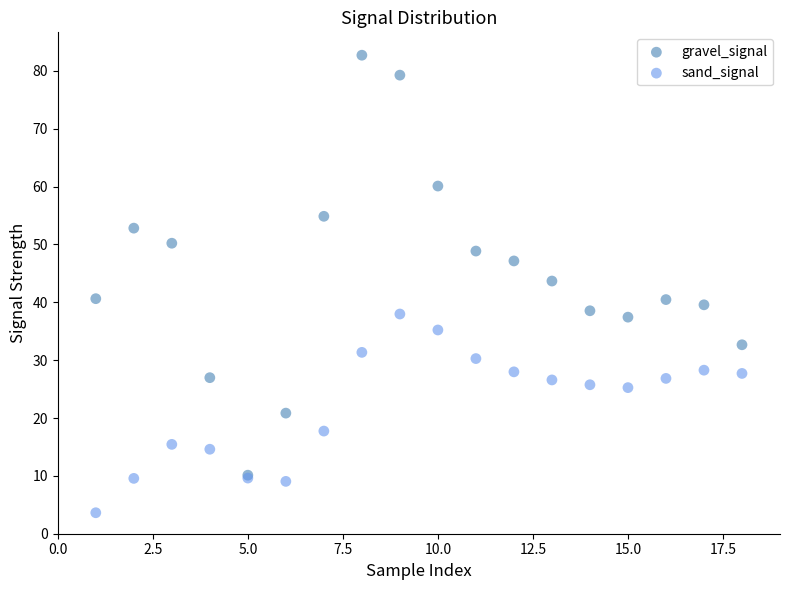

Which series has the widest spread of Y values?

gravel_signal